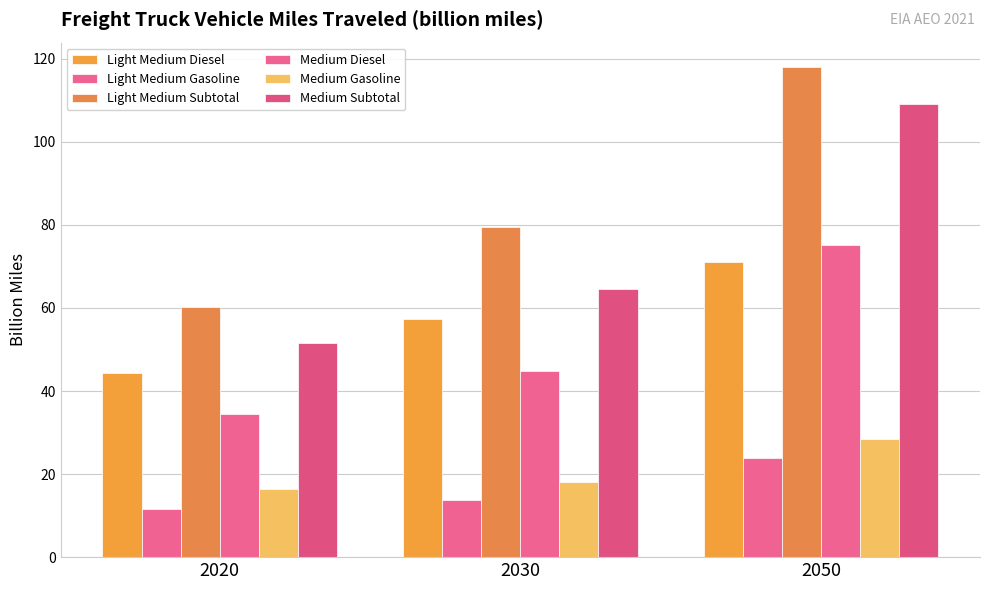

What is the sum of all Light Medium Diesel values?

172.7